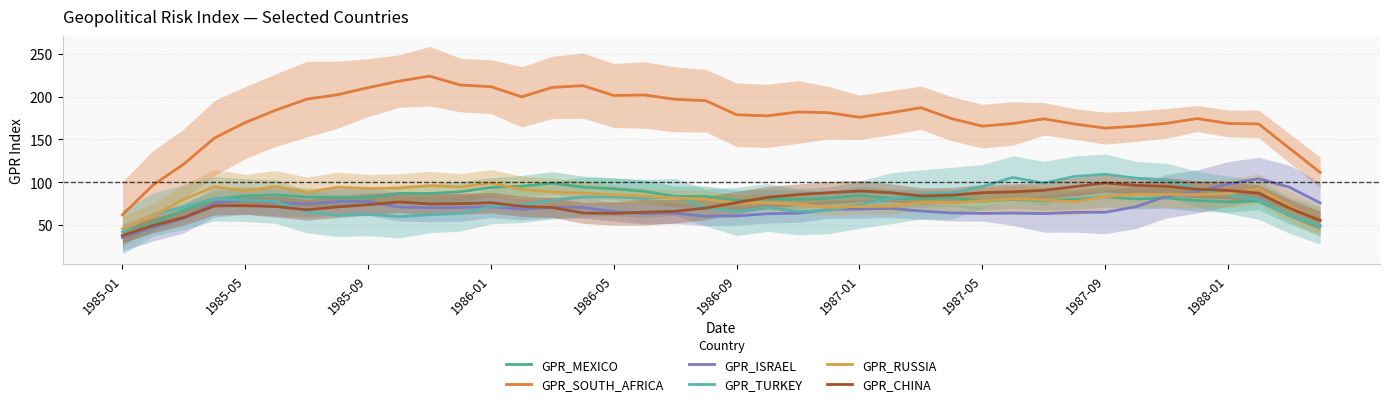

How many values in the GPR_SOUTH_AFRICA series exceed 178?

20